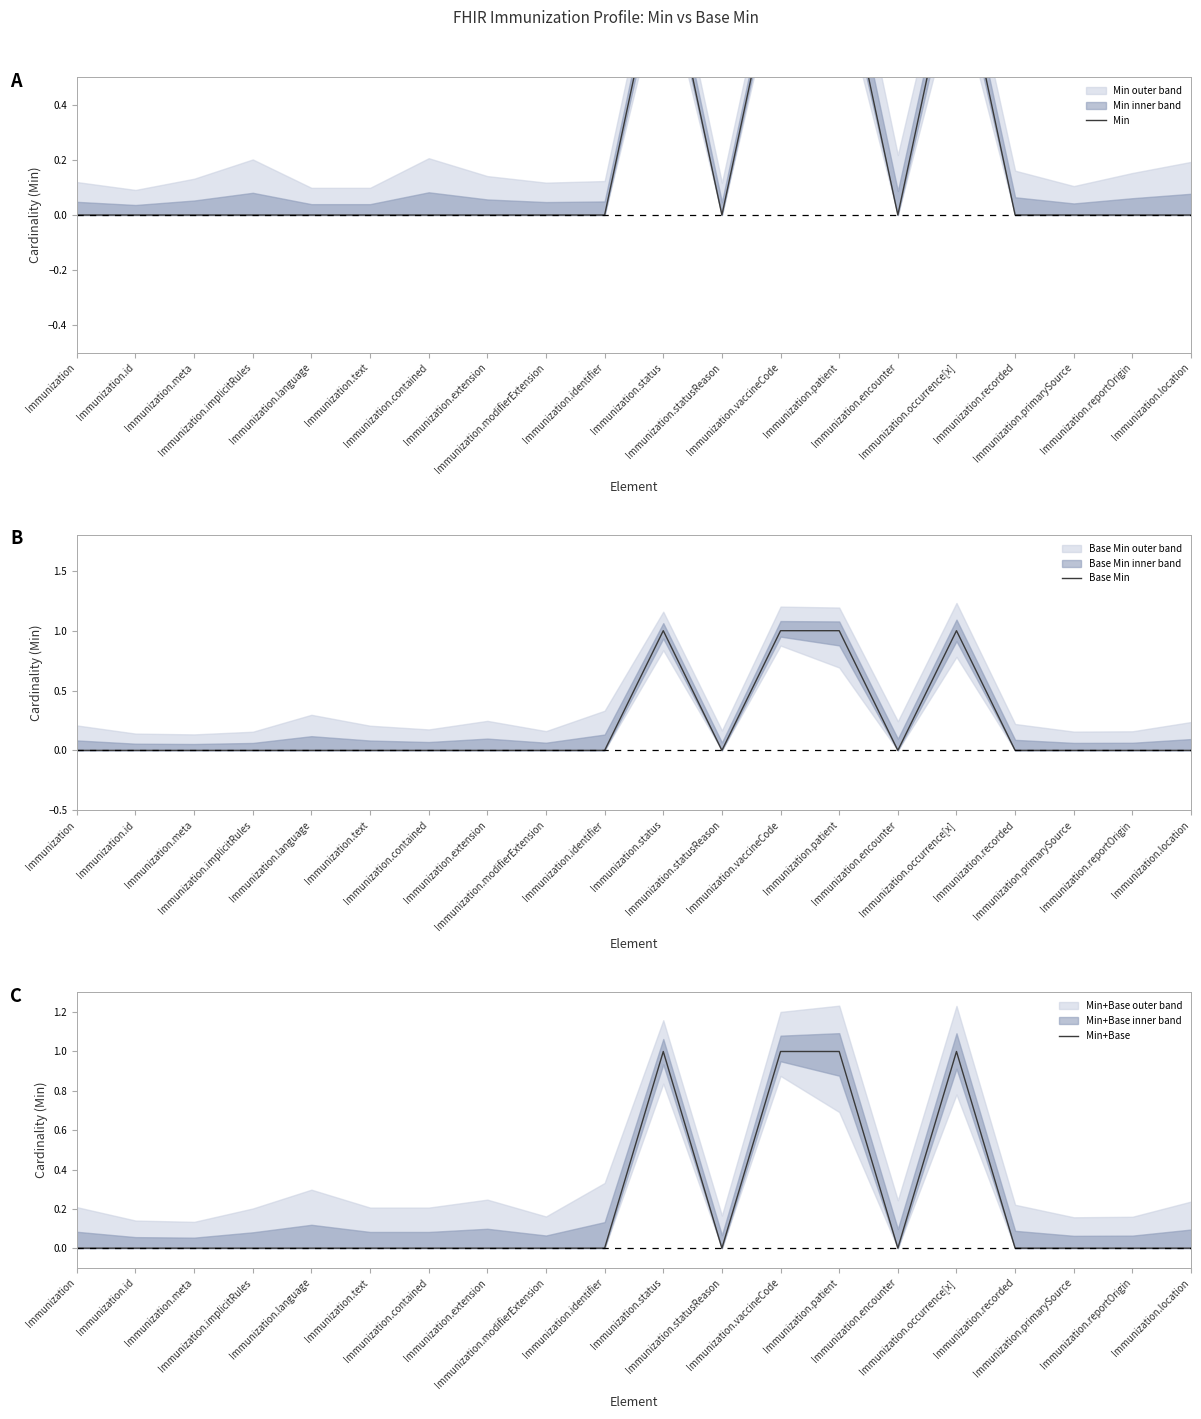

What is the difference between the second highest and second lowest values in the Min series?

1